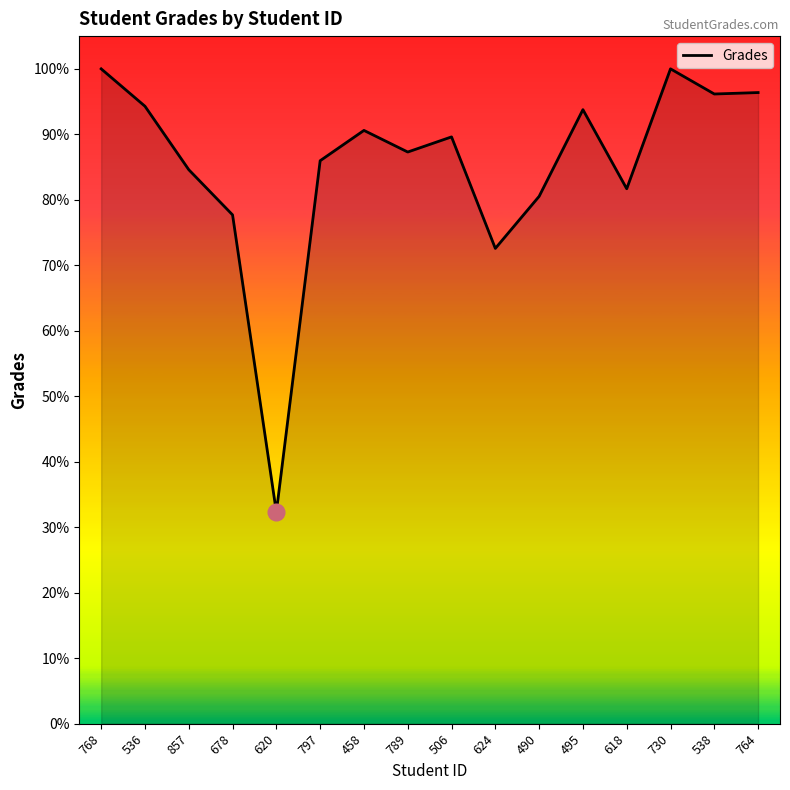

Read the value at 857.

84.6